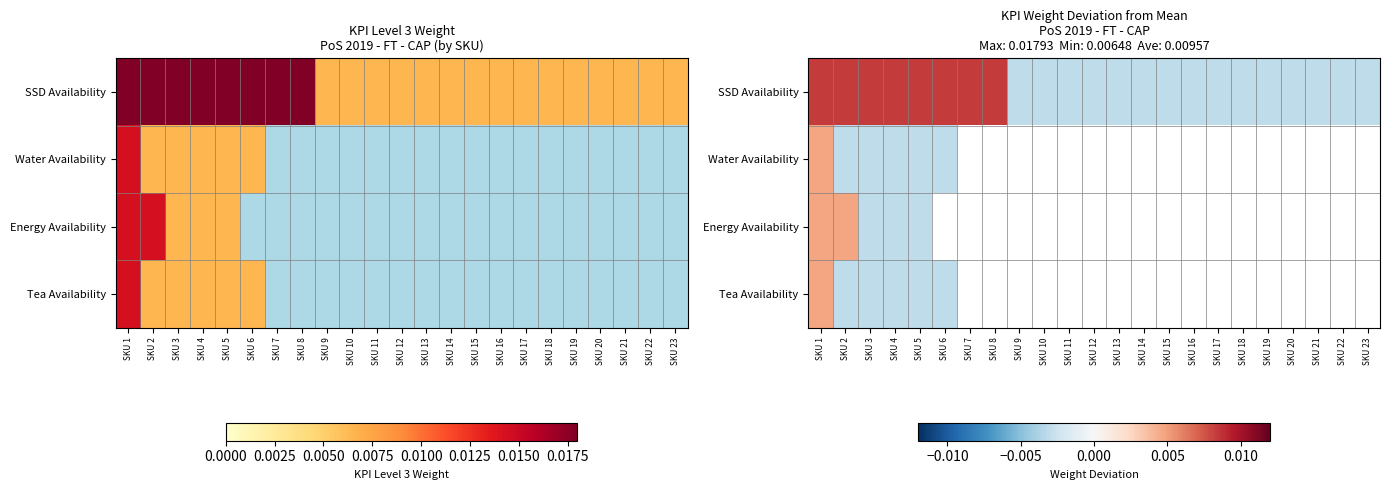

The SSD Availability series shows -0.0 at SKU 18. True or false?

False